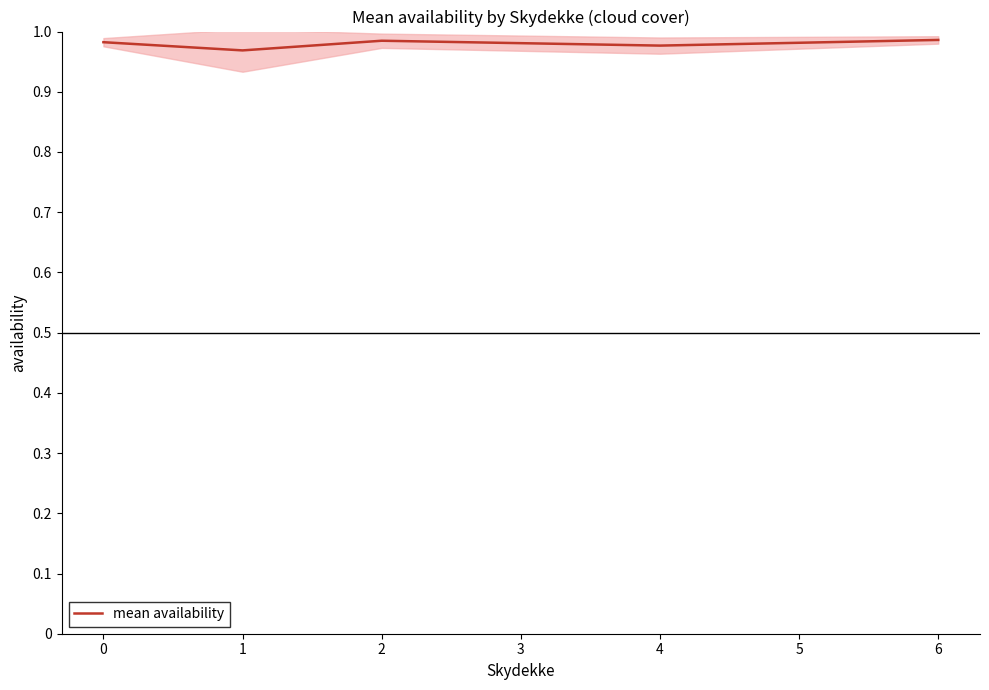

Is it true that mean availability equals 0.7 at 4?

False